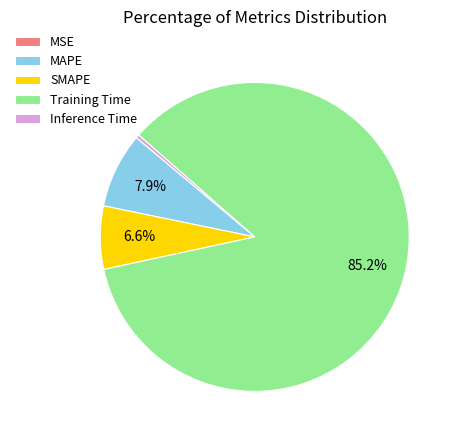

What percentage do MAPE and Training Time together represent?

93.0%